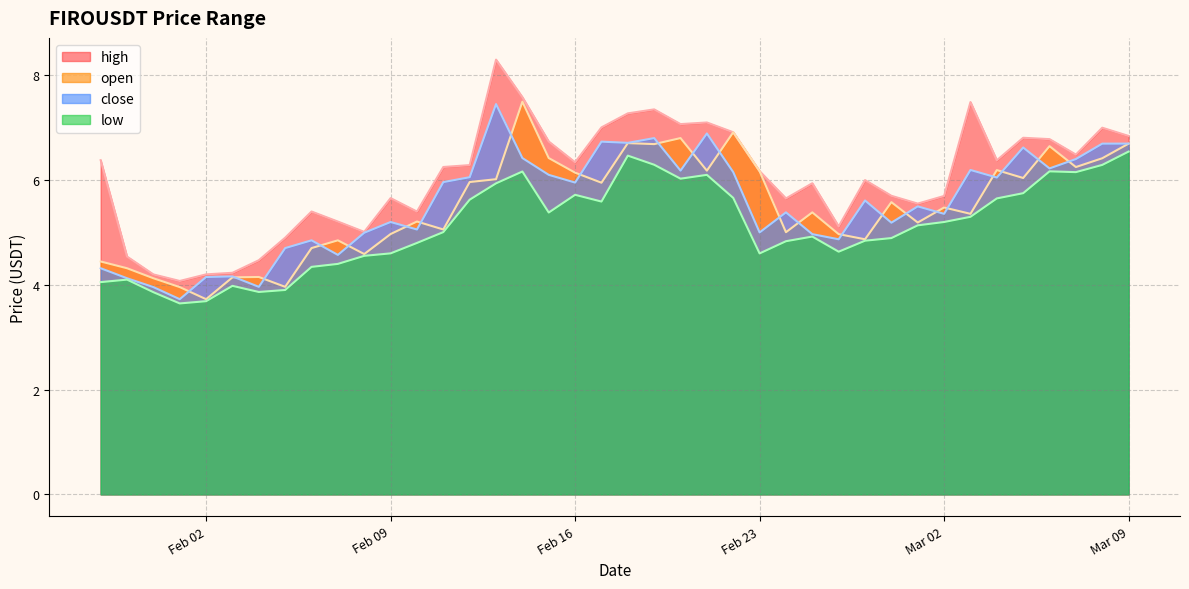

Which category has the lowest value in the high series?

2021-02-01